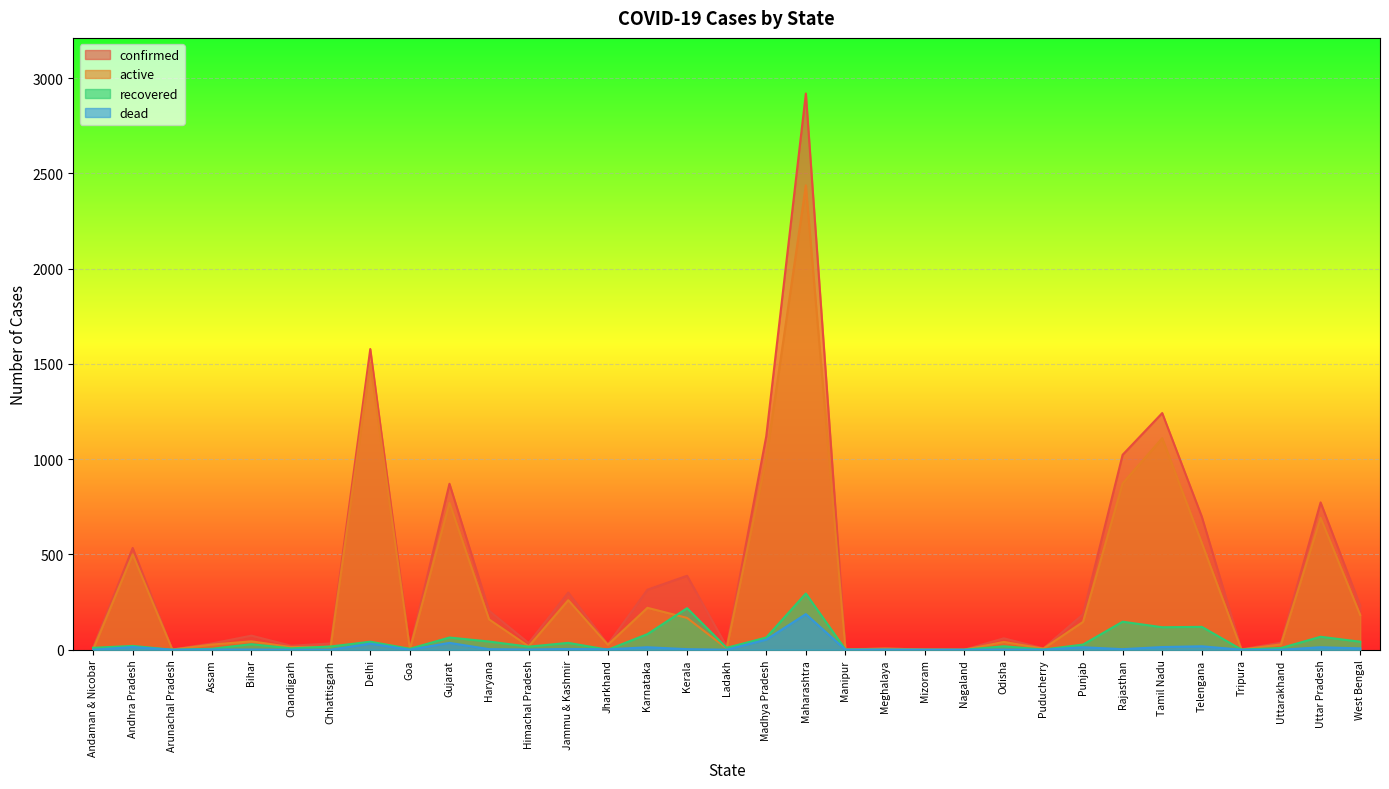

Which series changed the most between Rajasthan and Uttarakhand?

confirmed